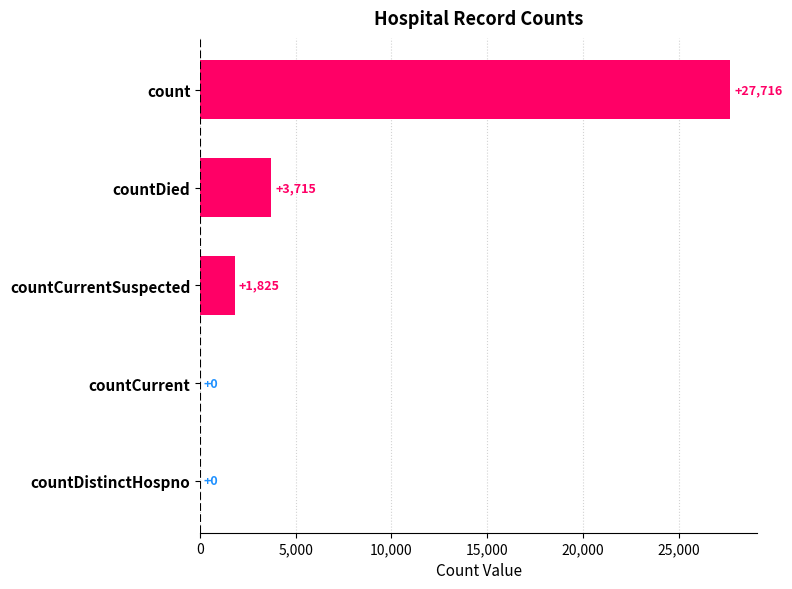

At which category does the chart reach its peak across all series?

count